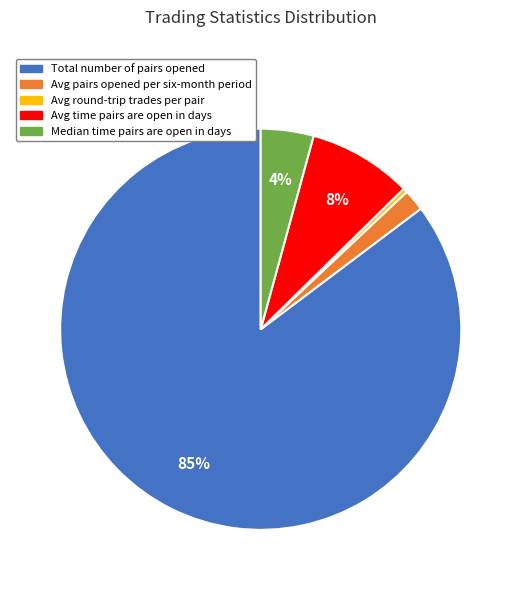

Which category has the smallest portion of the pie?

Avg round-trip trades per pair